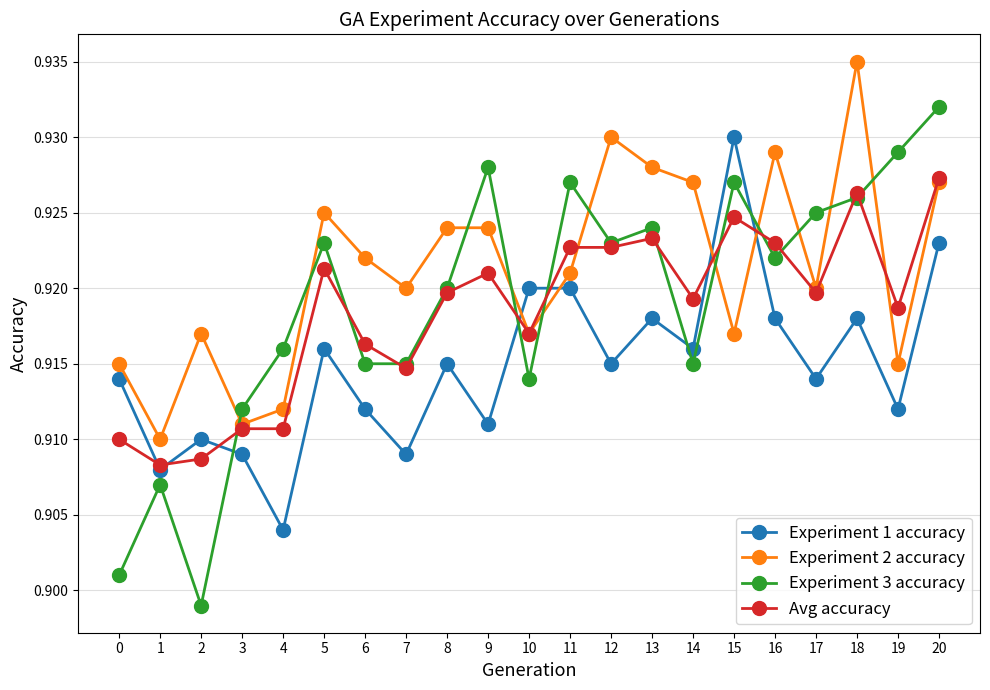

How many lines are shown in the chart?

4